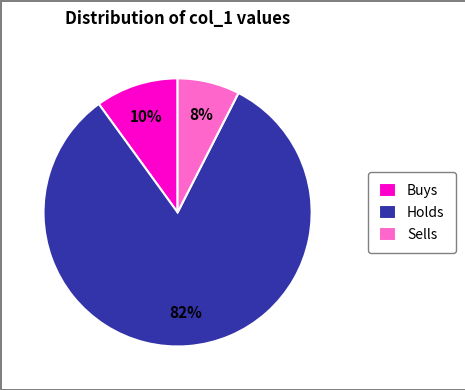

Between Holds and Sells, which is larger?

Holds